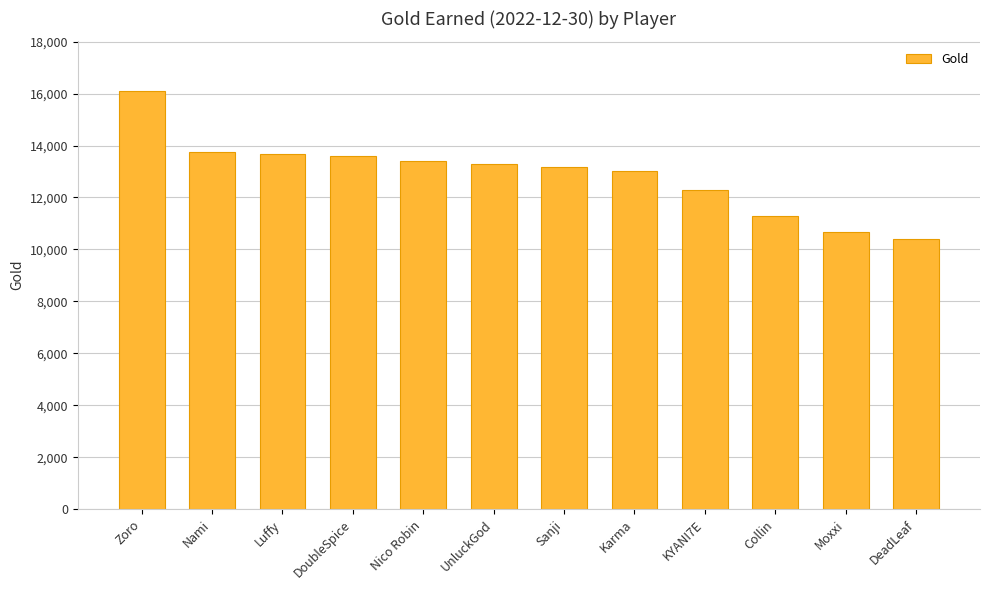

Read the value at UnluckGod, to the nearest 10.

13280